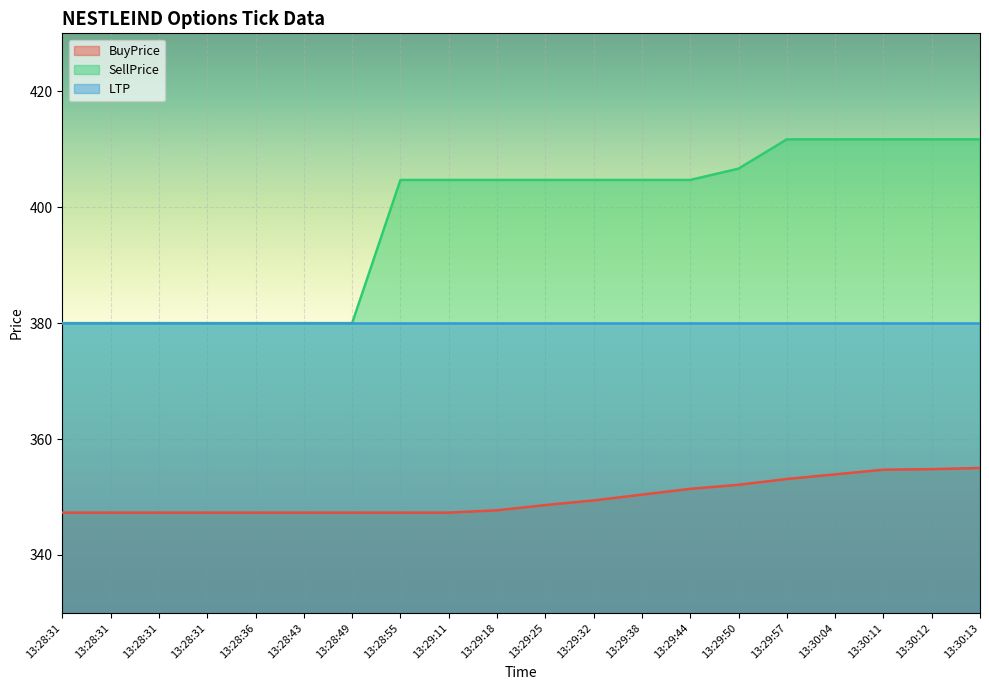

How many values in the BuyPrice series exceed 348?

10